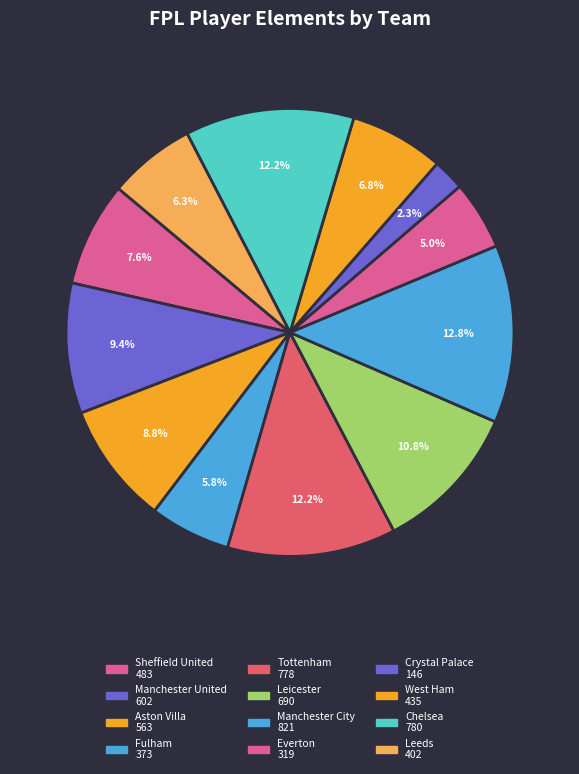

What percentage is the Crystal Palace slice, to the nearest percent?

2%